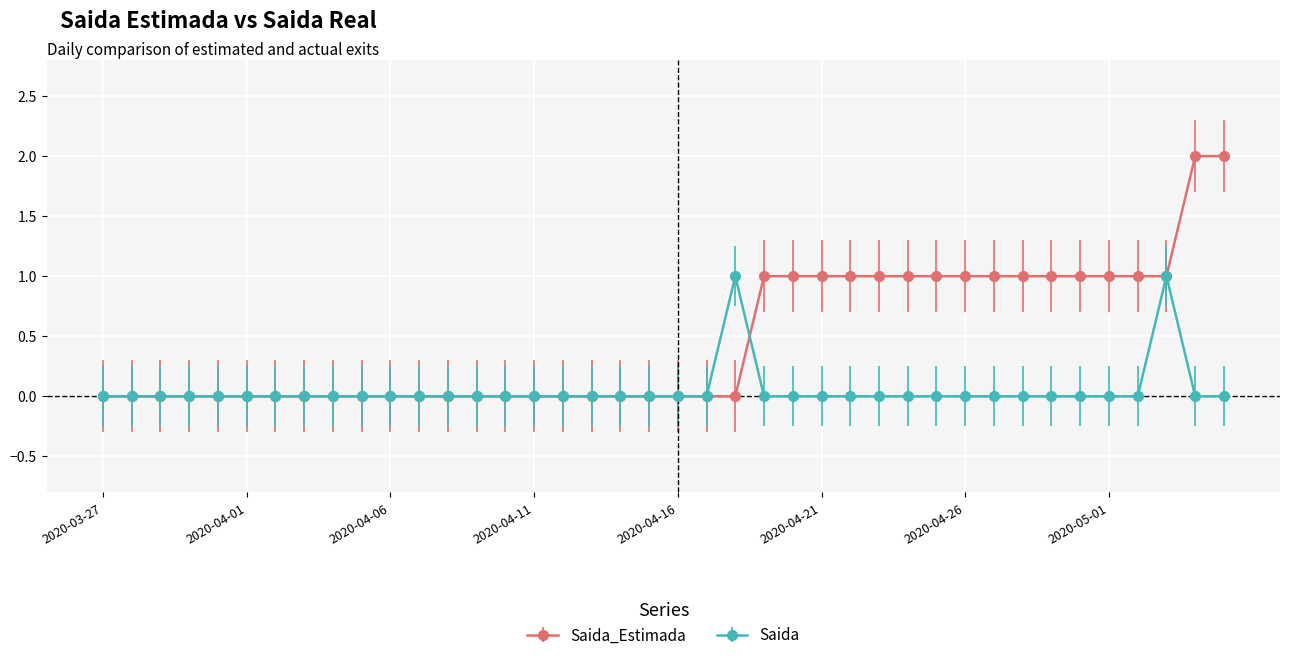

Which series has the largest range (max minus min)?

Saida_Estimada